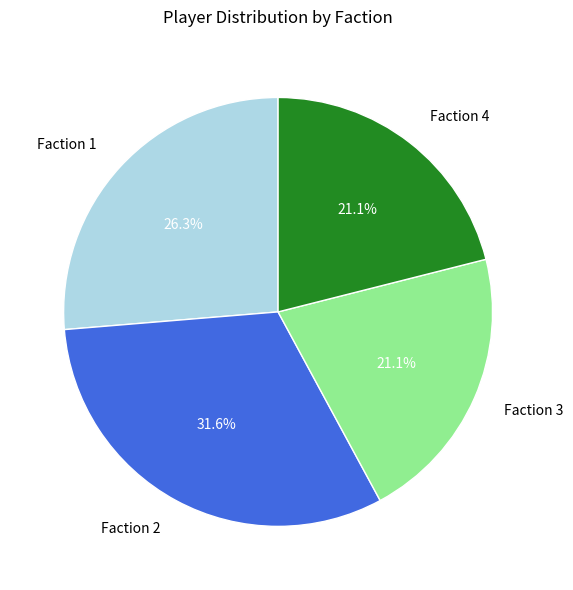

To the nearest percent, what portion does Faction 4 represent?

21%